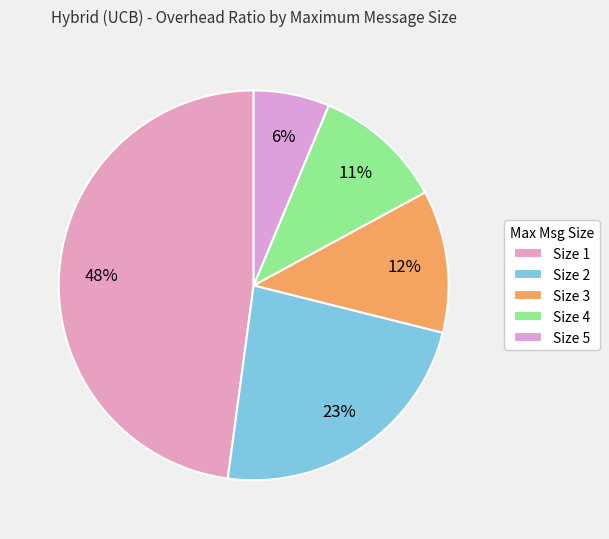

Which category has the smallest portion of the pie?

Size 5